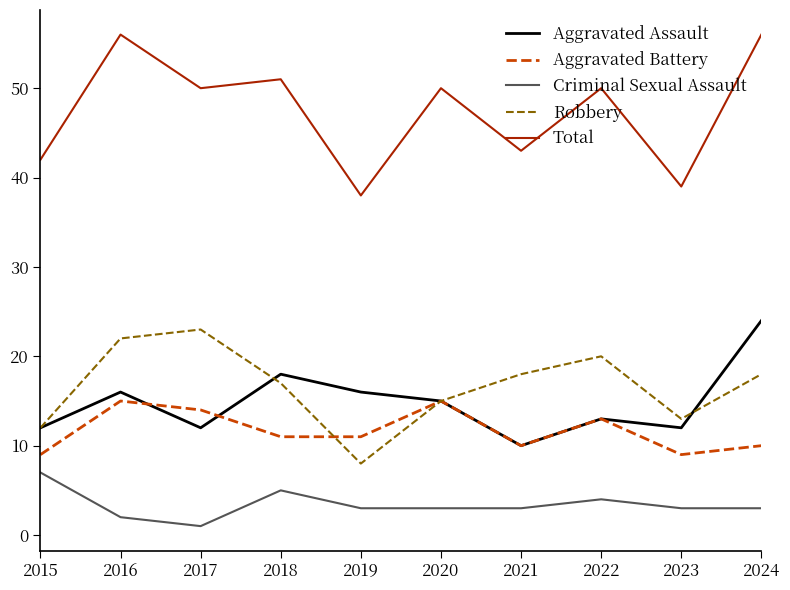

True or false: Total and Criminal Sexual Assault cross at least once.

False